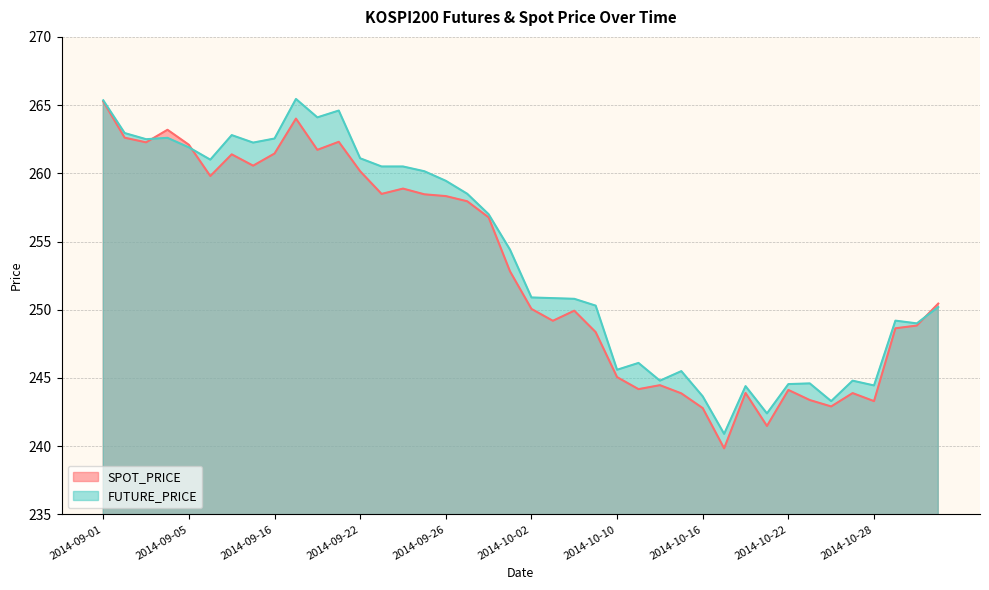

What is the label of the 26th point from the left?

2014-10-13